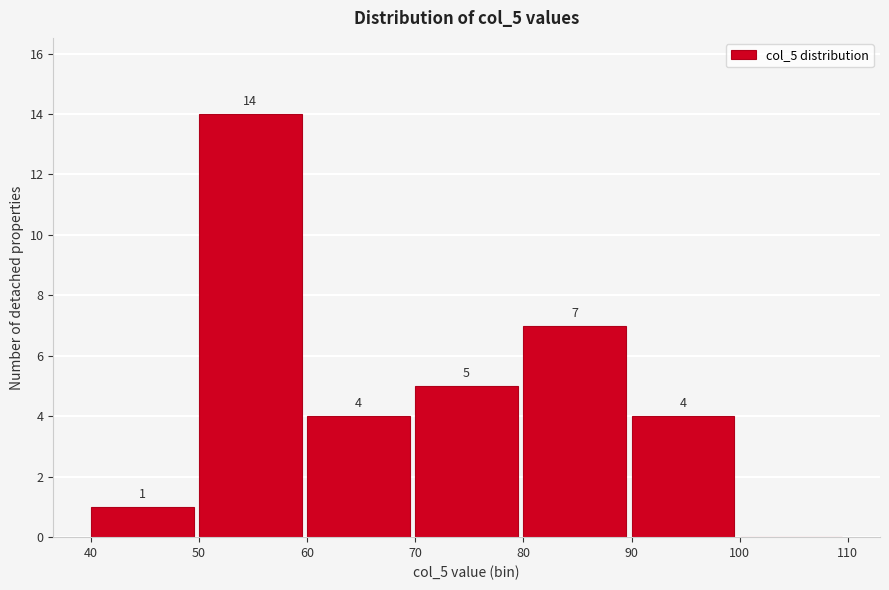

Over which range of the x-axis is the bar tallest?

50 to 60